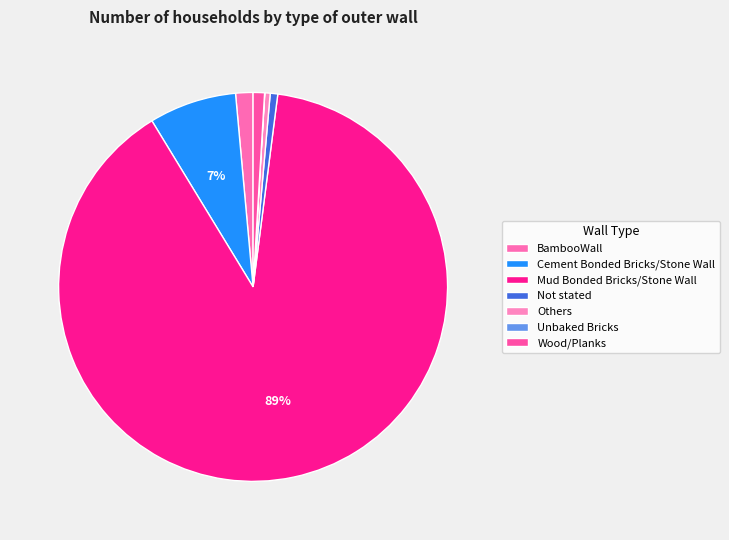

Does Wood/Planks account for over 50% of the chart?

No